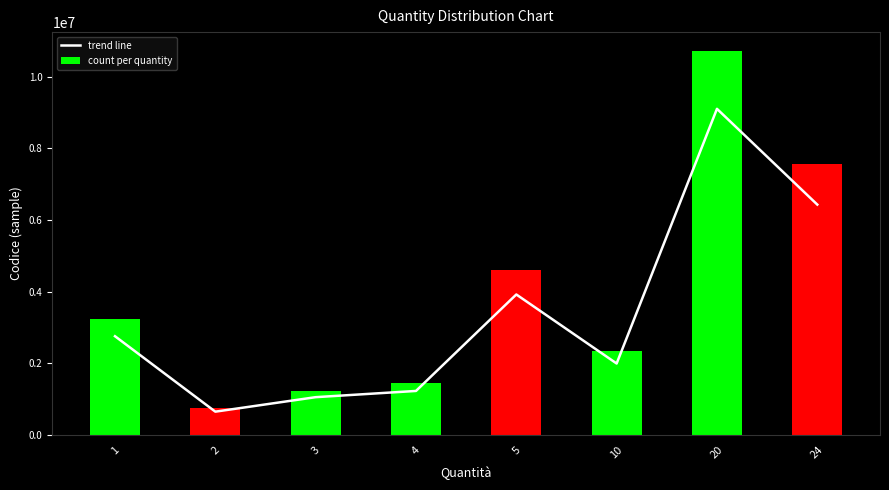

Read the count per quantity value at 5.

4609250